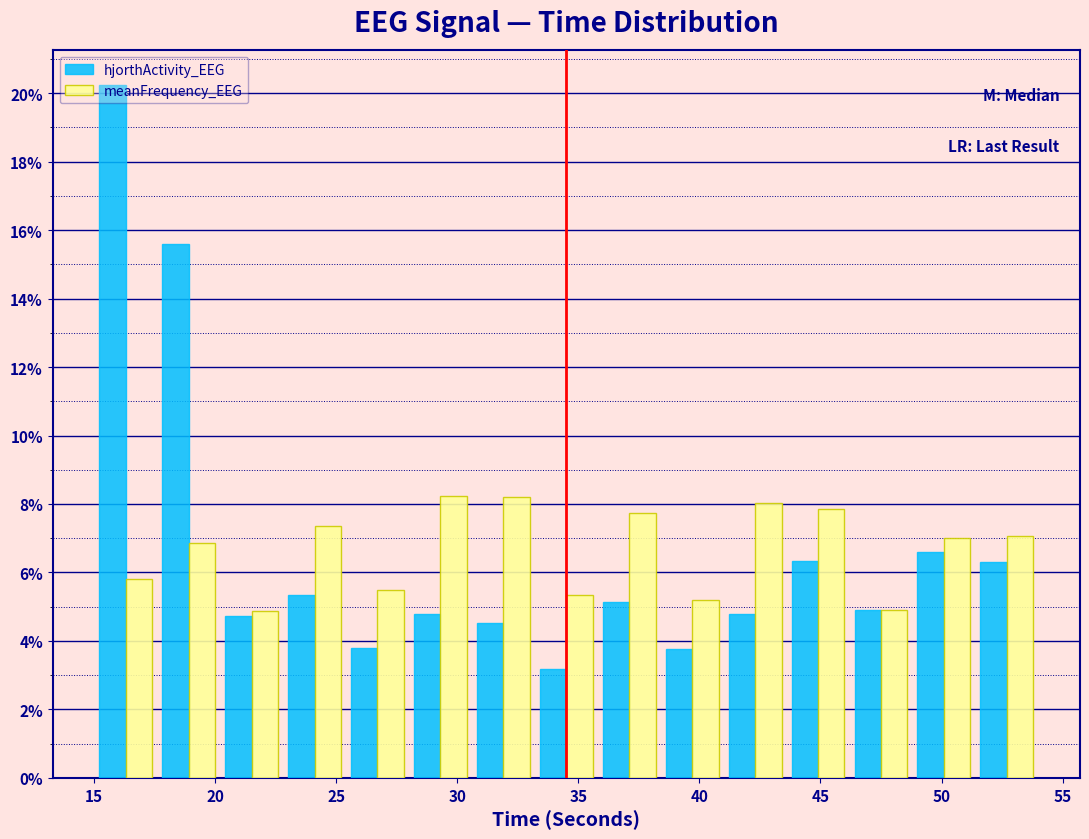

What is the height of the meanFrequency_EEG bar covering 33.2 to 35.8 on the x-axis? Neither the bar edges nor the heights are printed on the chart, so give them approximately, as read against the axes.

5.4